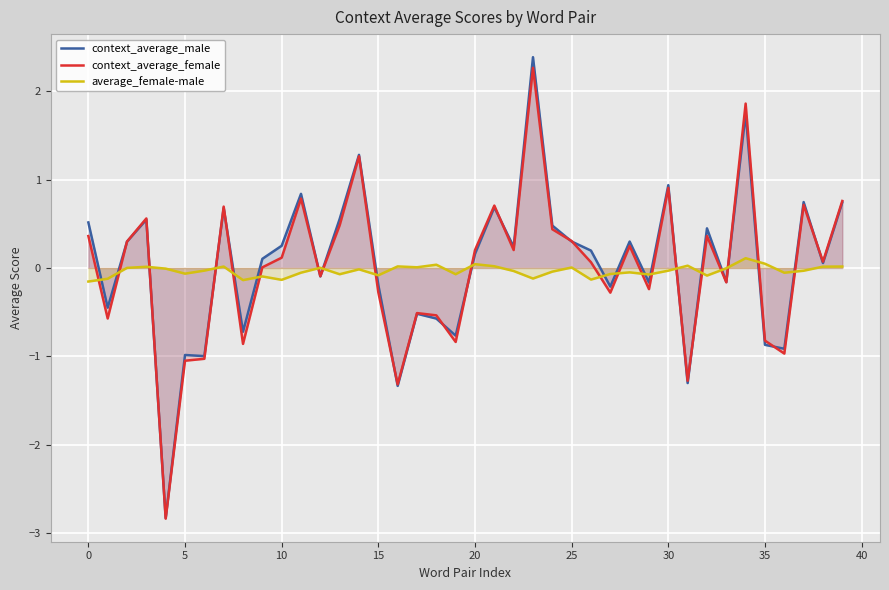

What is the value of the context_average_male point at the 29th from the left?

0.3